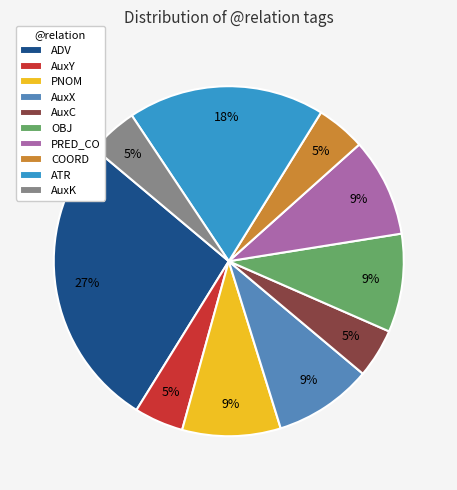

What is the largest slice in the pie chart?

ADV